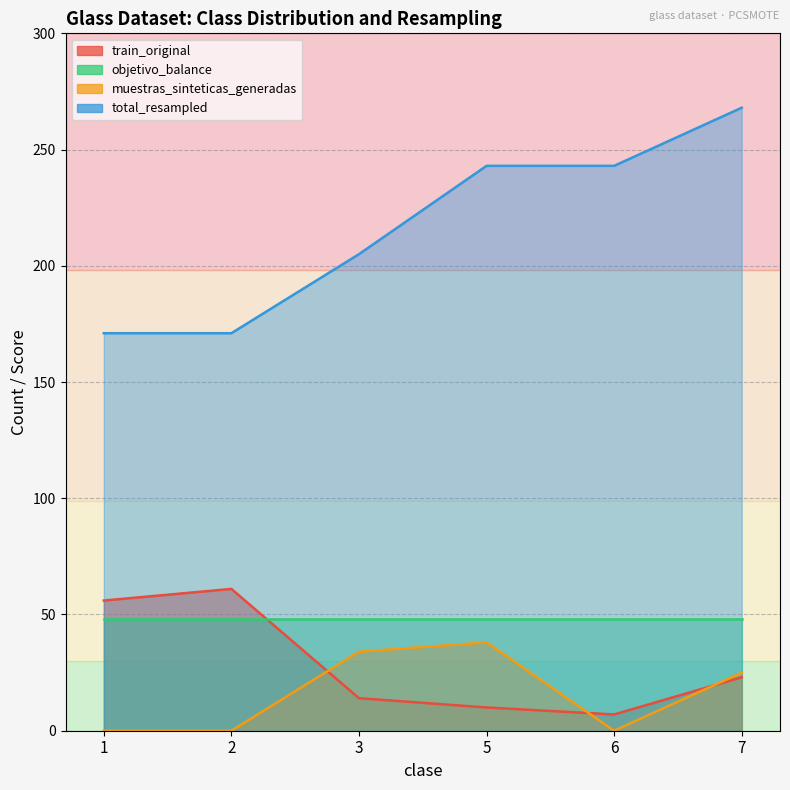

True or false: train_original and total_resampled intersect in this chart.

False